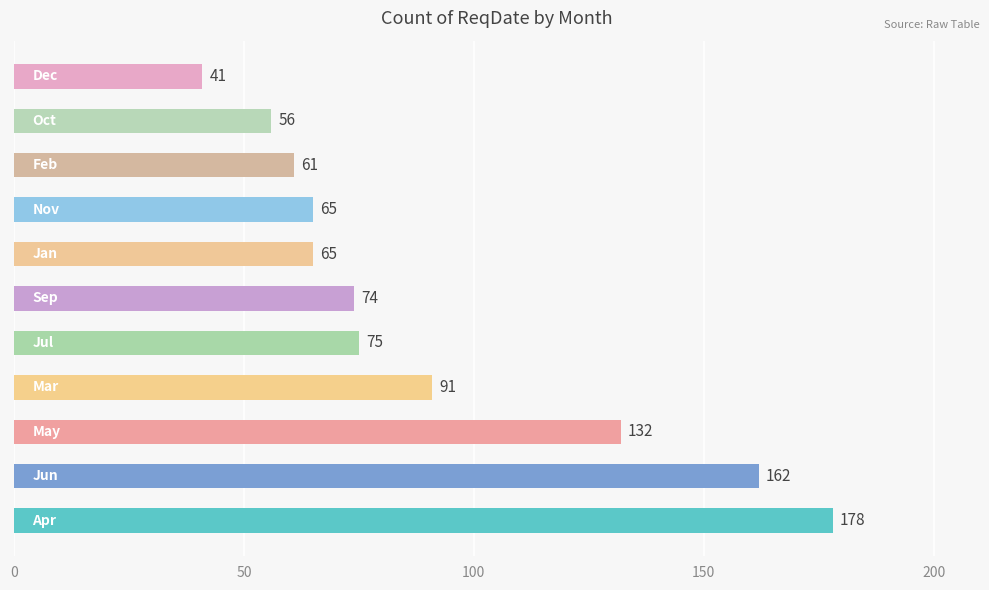

What is the minimum value shown in the chart?

41